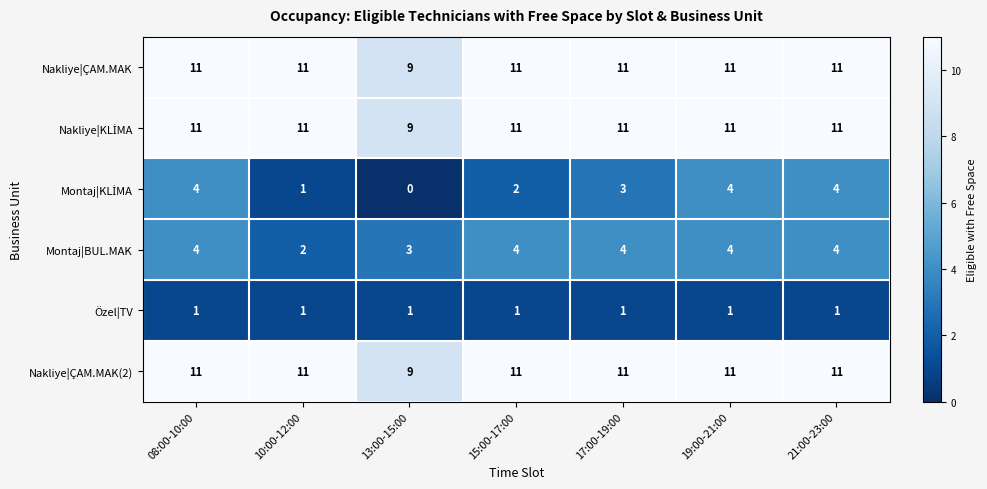

What value does the Nakliye|ÇAM.MAK(2) series have at 13:00-15:00?

9